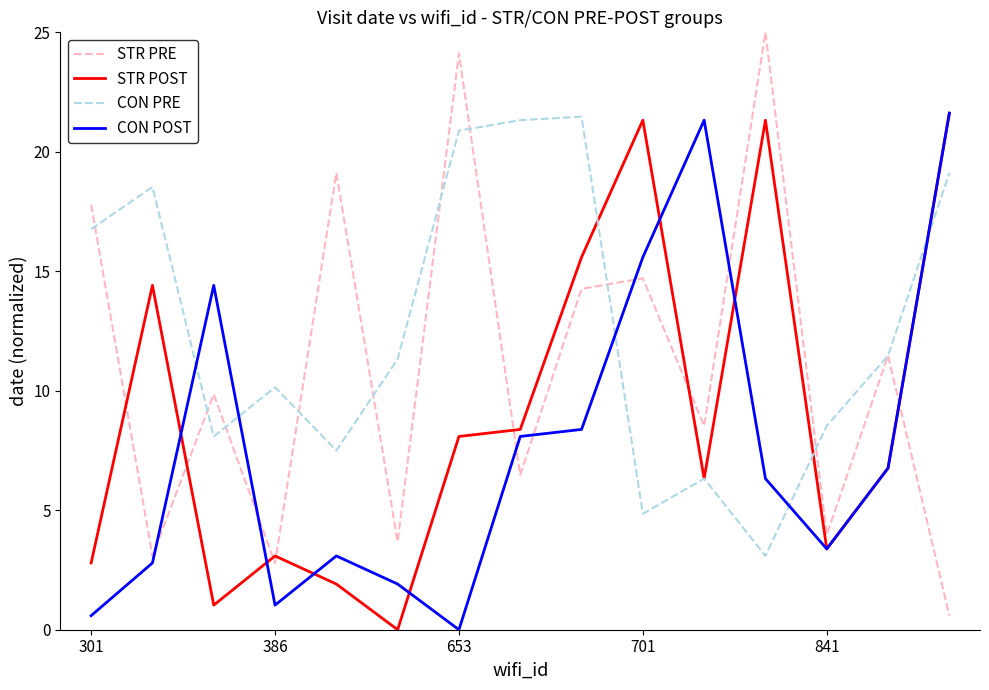

Which series has the largest total across all categories?

CON PRE